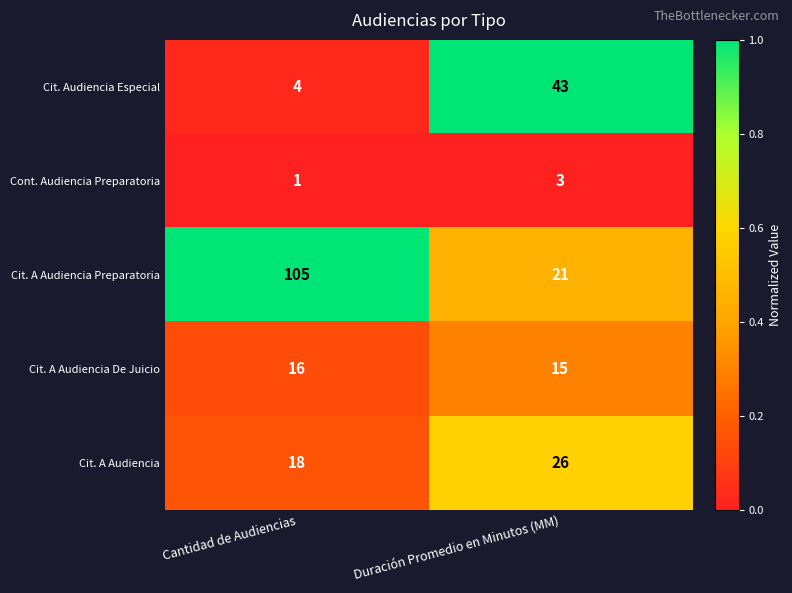

Rank the series at Cantidad de Audiencias from lowest to highest value.

Cont. Audiencia Preparatoria, Cit. Audiencia Especial, Cit. A Audiencia De Juicio, Cit. A Audiencia, Cit. A Audiencia Preparatoria